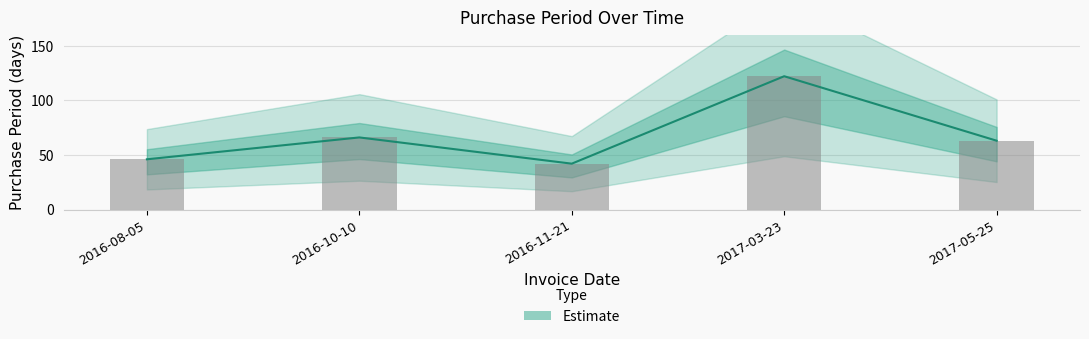

Between 2016-11-21 and 2017-05-25, which is larger?

2017-05-25